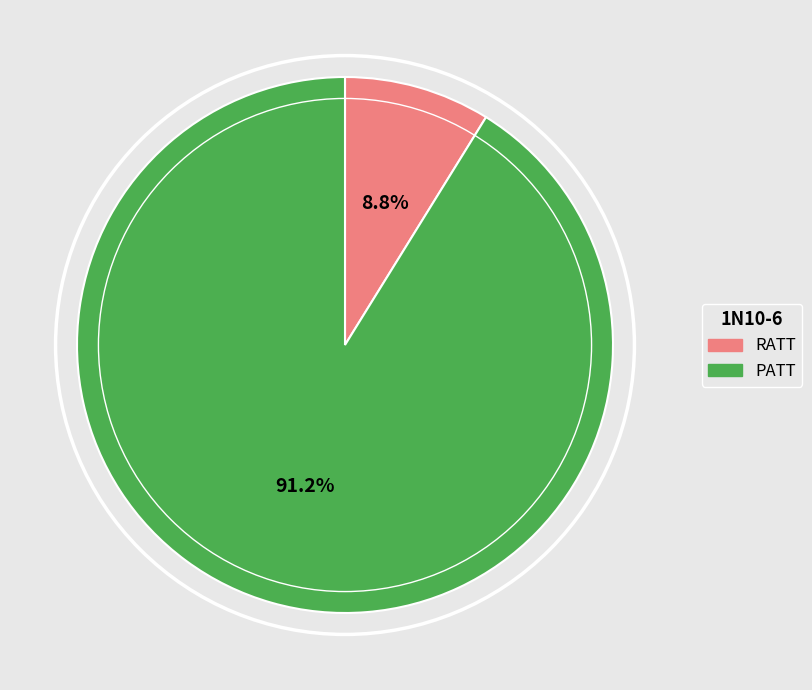

What percentage is the RATT slice, to the nearest percent?

9%